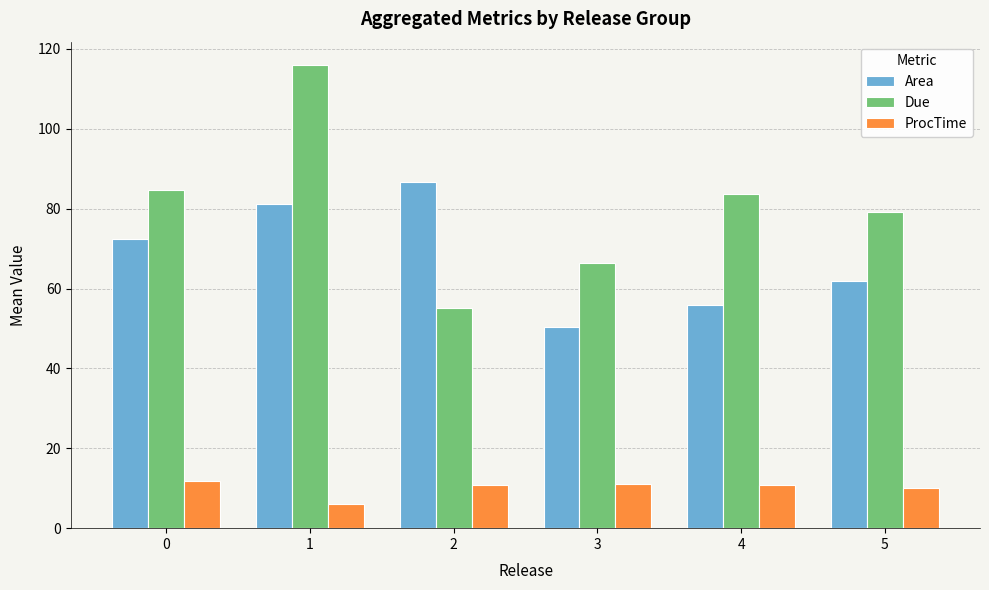

Which series has the widest spread of values?

Due